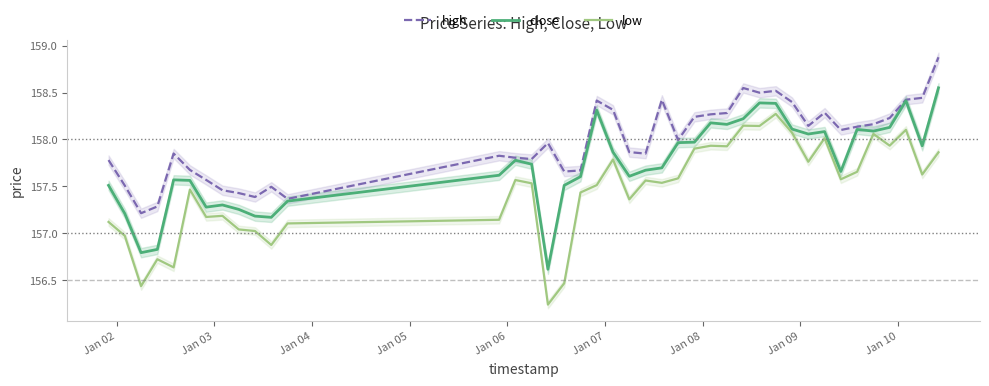

What is the maximum value for high?

158.9